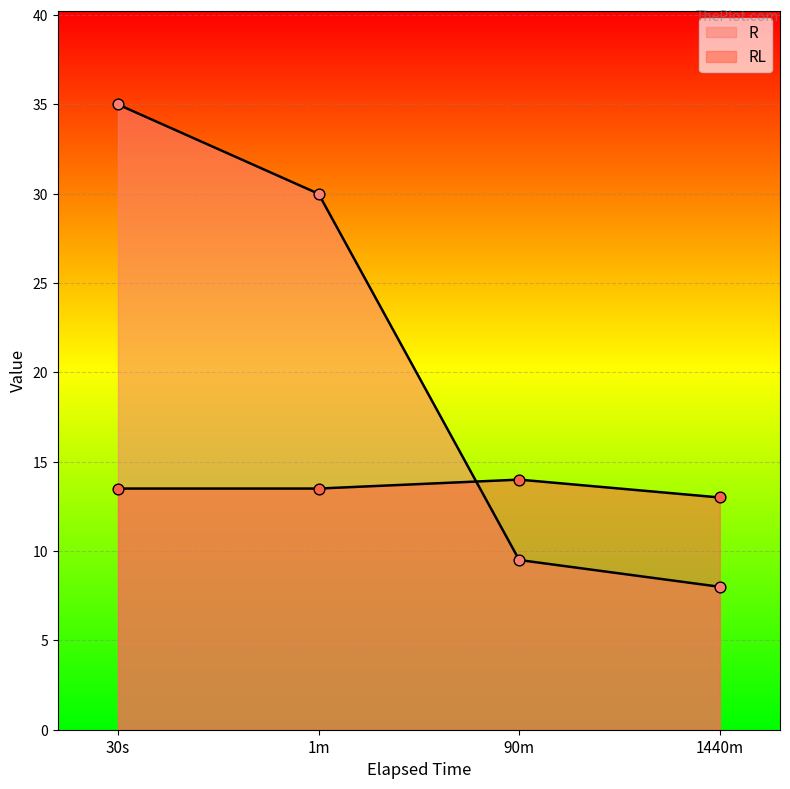

Which series has the largest total across all categories?

R